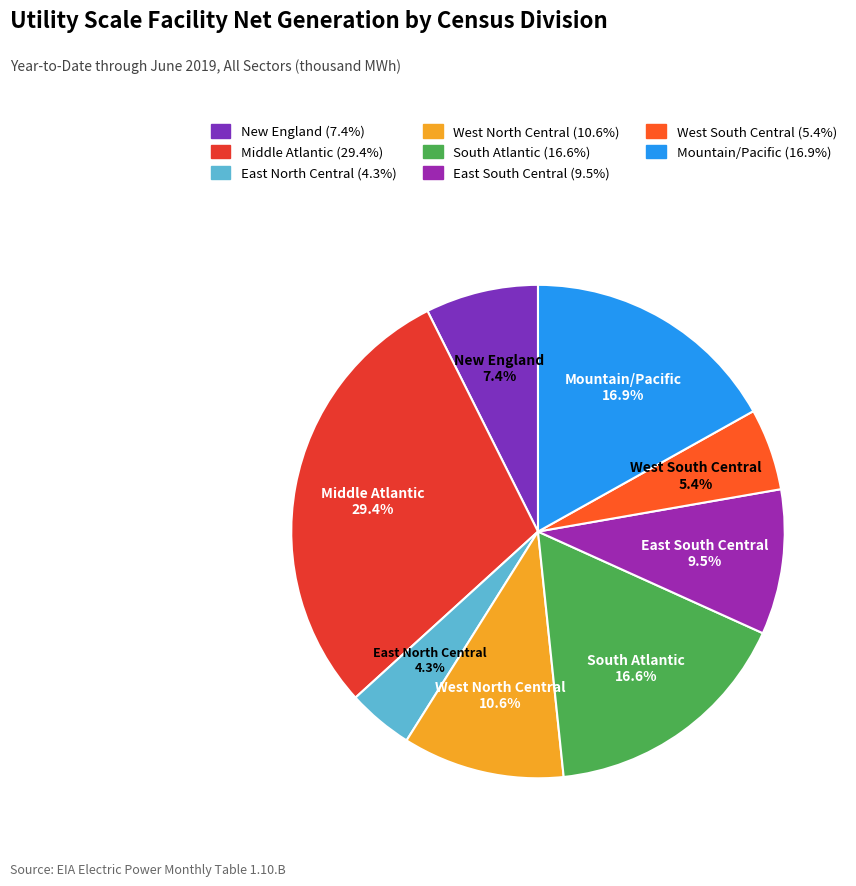

What percentage is NOT represented by Mountain/Pacific?

83.1%